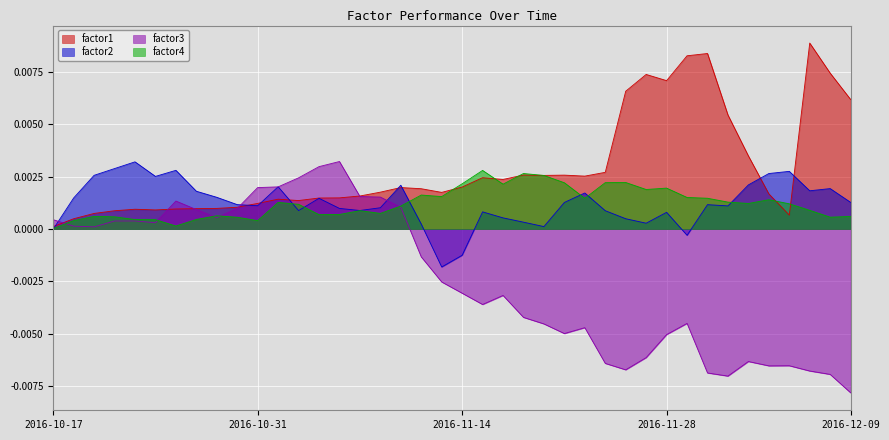

Is it true that factor3 equals 0.0 at 2016-10-19?

True